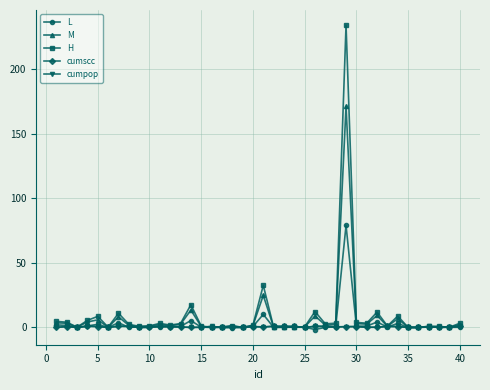

True or false: H has more than 1 interior local peaks.

True